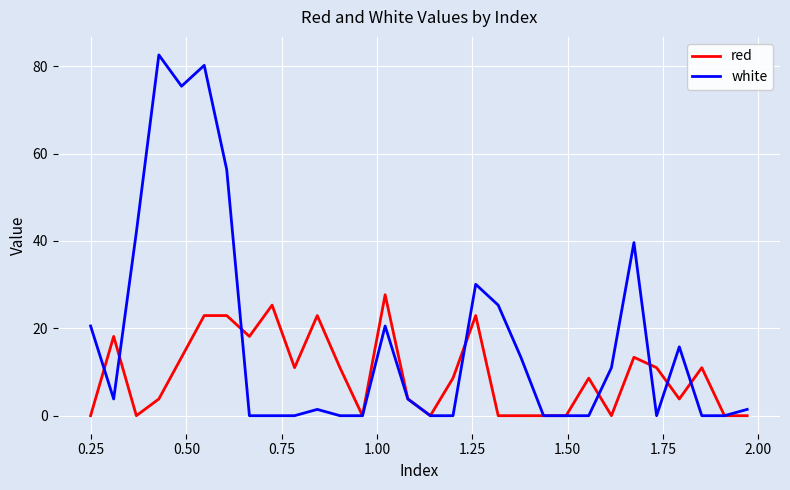

List the series in order of their peak value, highest first.

white, red